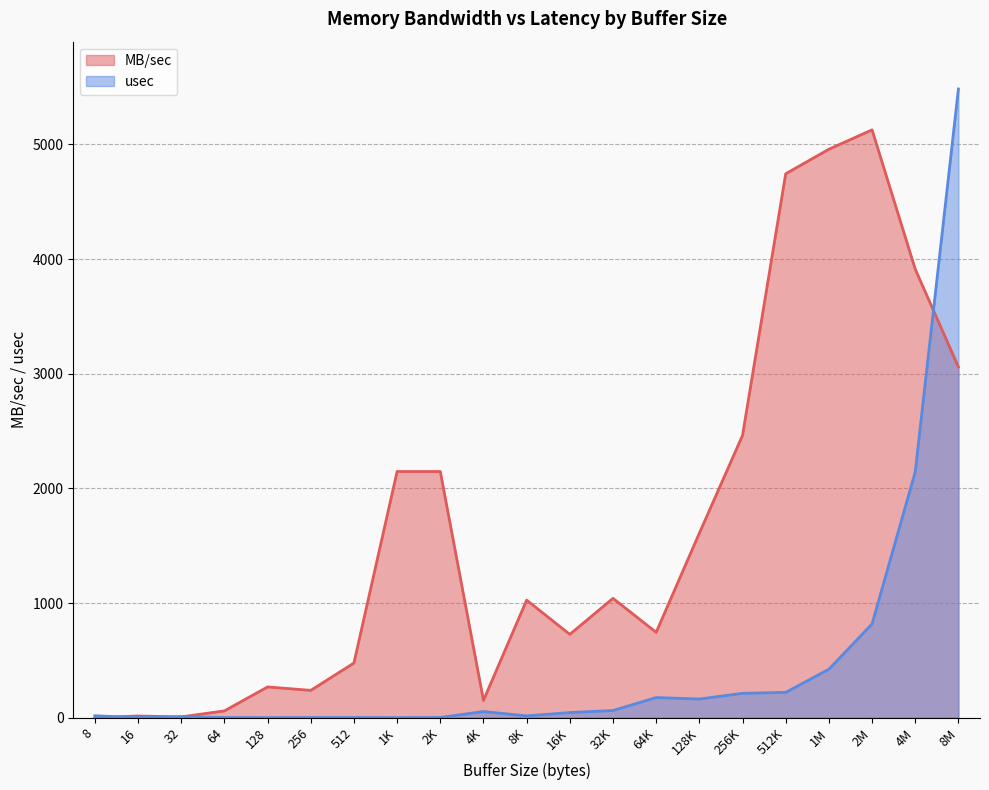

What is the value of the usec point at the 6th from the left?

2.0